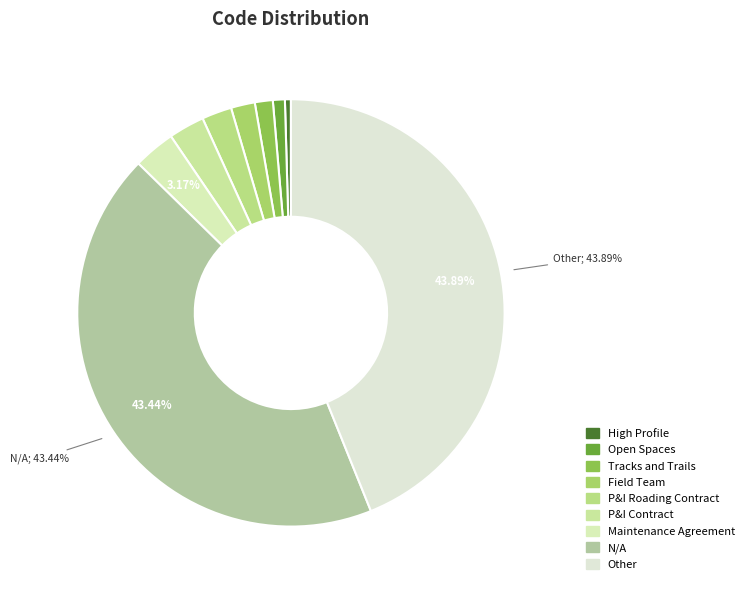

To the nearest percent, what is the combined percentage of N/A and P&I Roading Contract?

46%